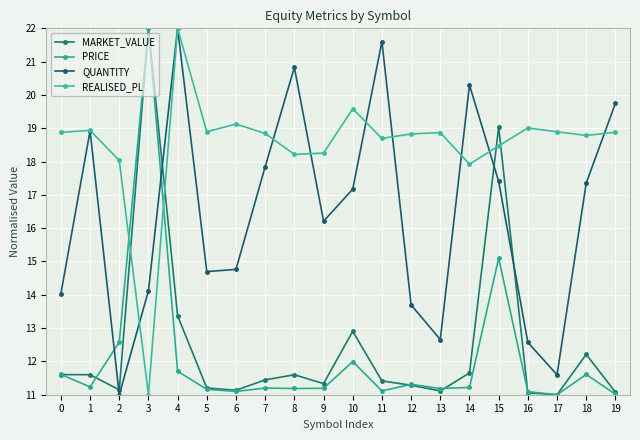

In QUANTITY, how many points are higher than both neighbors (excluding endpoints)?

5